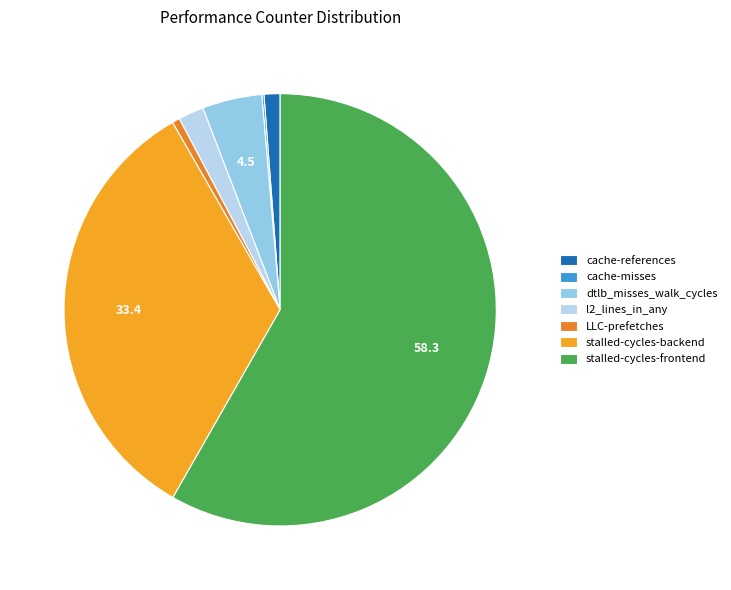

What is the smallest slice in the pie chart?

cache-misses